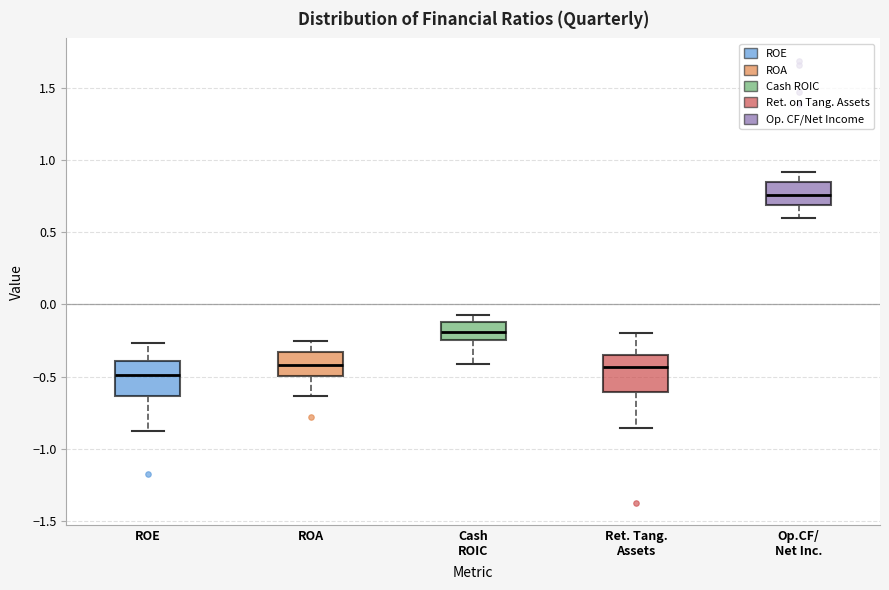

Reading left to right, read every box against the y-axis: the position of its median line, the range the box covers, and the ends of its whiskers. The values are not printed on the chart, so give them approximately, as read against the axis.

ROE: median -0.50, box -0.65 to -0.40, whiskers -0.85 to -0.25
ROA: median -0.40, box -0.50 to -0.35, whiskers -0.65 to -0.25
Cash ROIC: median -0.20, box -0.25 to -0.10, whiskers -0.40 to -0.10 (just above the box's upper edge)
Ret. Tang. Assets: median -0.45, box -0.60 to -0.35, whiskers -0.85 to -0.20
Op.CF/ Net Inc.: median 0.75, box 0.70 to 0.85, whiskers 0.60 to 0.90